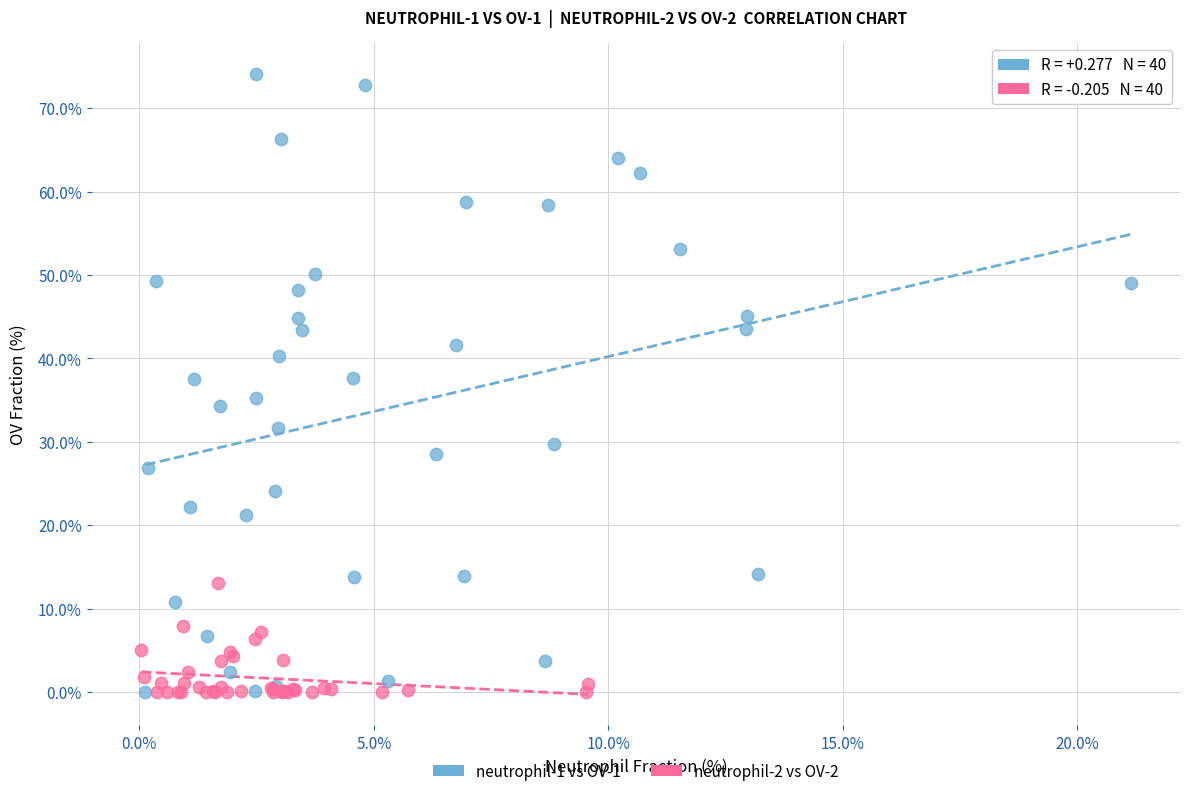

Which series contains the highest Y value?

neutrophil-1 vs OV-1